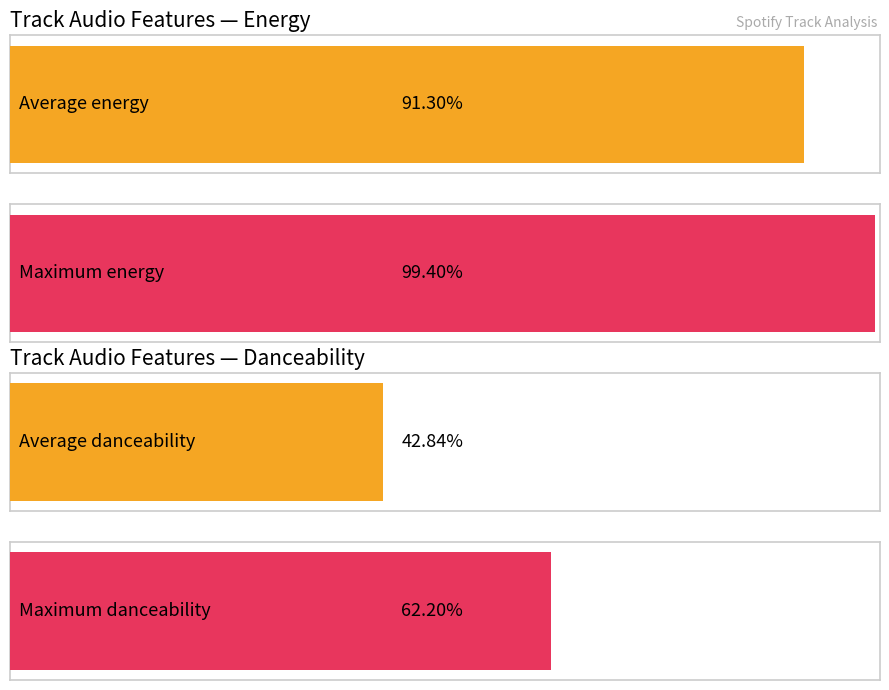

List the series in order of their overall mean, highest first.

energy, danceability